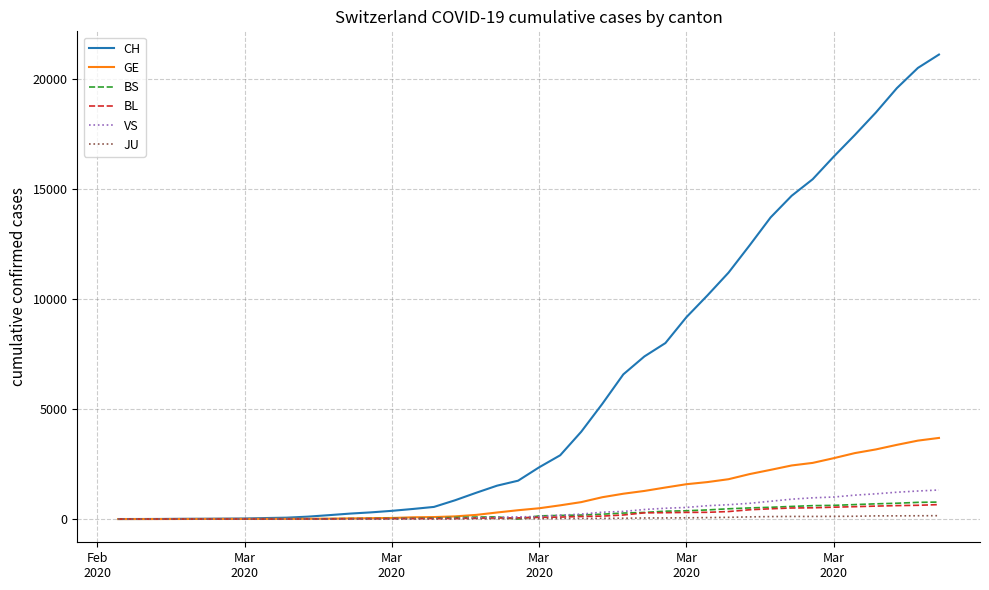

What is the greatest value displayed?

21088